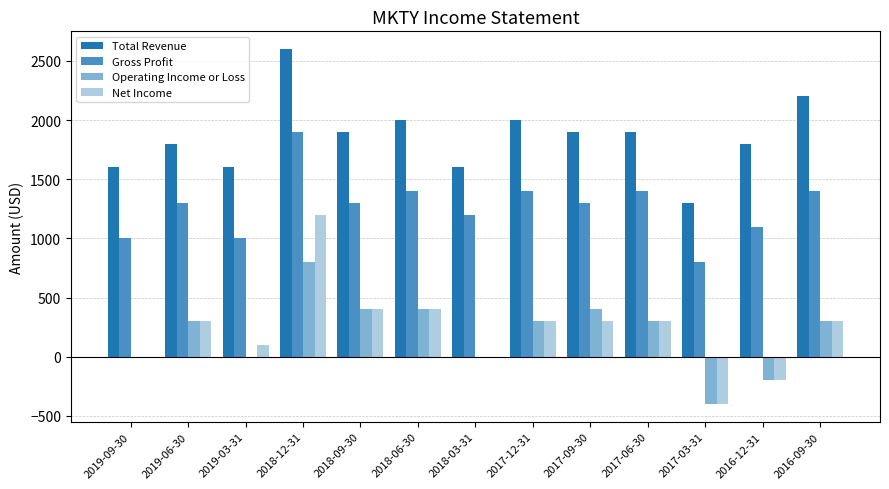

What are all the series names shown in the legend?

Total Revenue, Gross Profit, Operating Income or Loss, Net Income